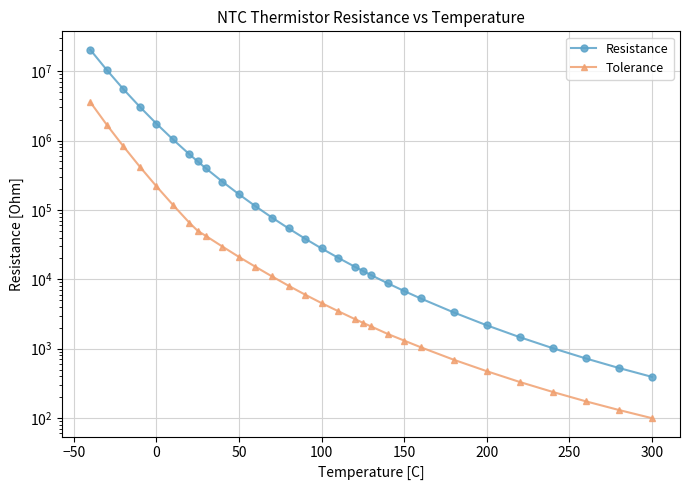

Count the number of categories in the chart.

30